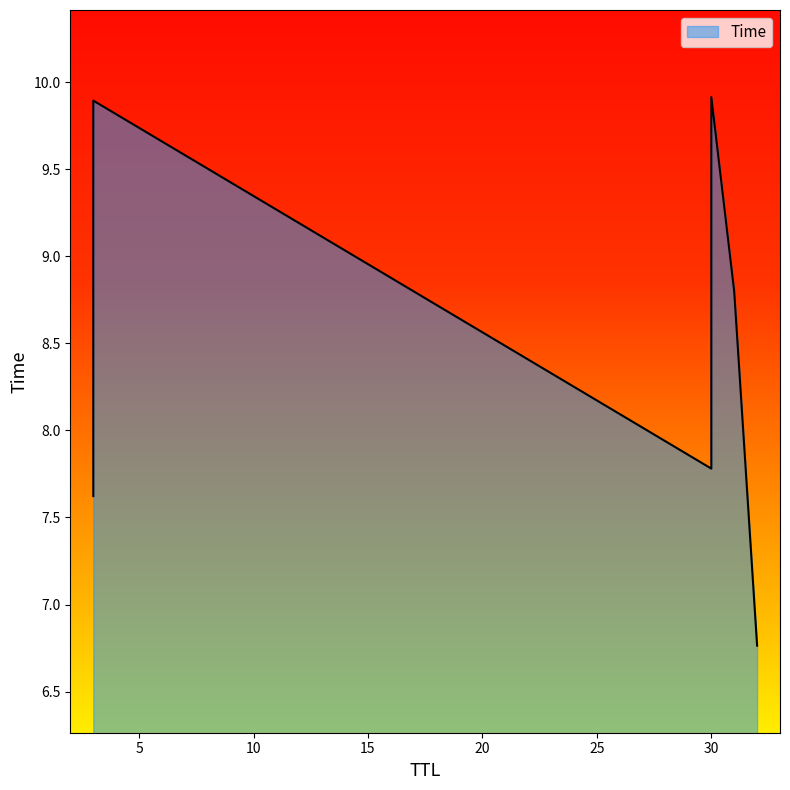

What is the difference between the maximum and minimum values?

3.2